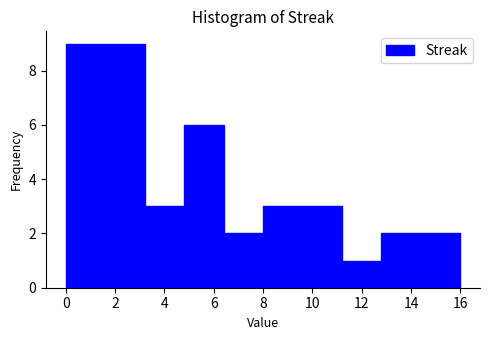

What is the height of the bar covering 3.2 to 4.8 on the x-axis? The values are not printed on the chart, so give them approximately, as read against the axis.

3